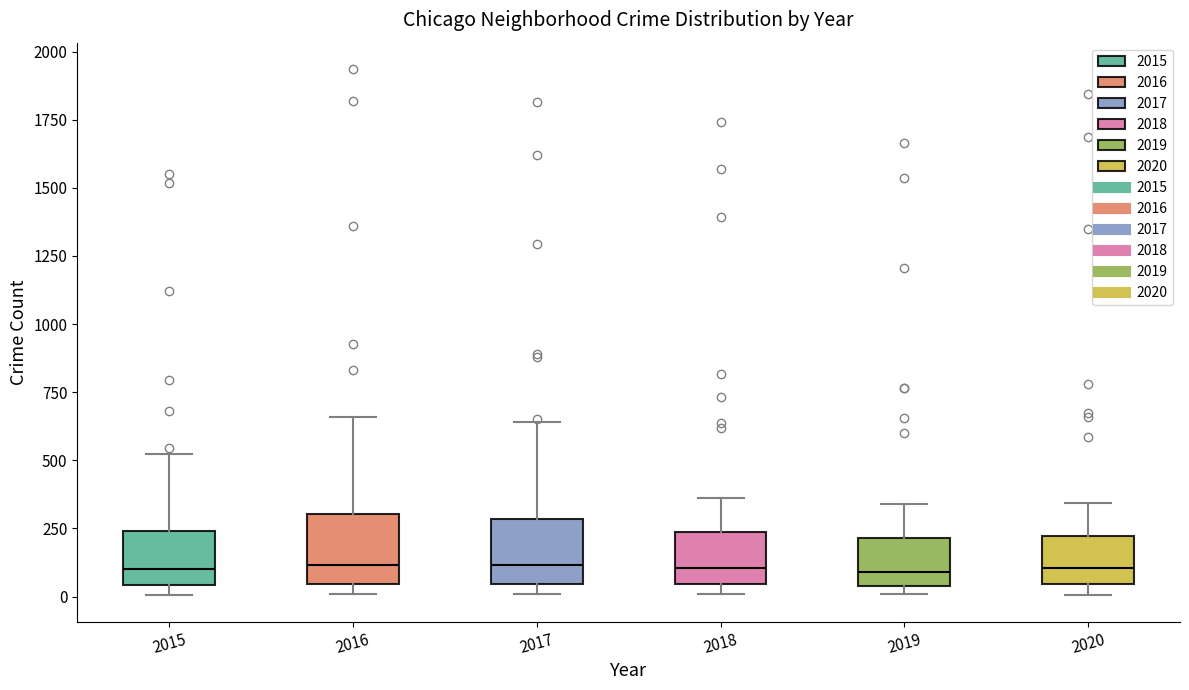

Reading left to right, transcribe this box plot: for each box, give where its median line is, the range the box spans, and where its two whiskers end, as read against the y-axis. The values are not printed on the chart, so give them approximately, as read against the axis.

2015: median 100, box 50 to 250, whiskers 0 to 500
2016: median 100, box 50 to 300, whiskers 0 to 650
2017: median 100, box 50 to 300, whiskers 0 to 650
2018: median 100, box 50 to 250, whiskers 0 to 350
2019: median 100, box 50 to 200, whiskers 0 to 350
2020: median 100, box 50 to 200, whiskers 0 to 350